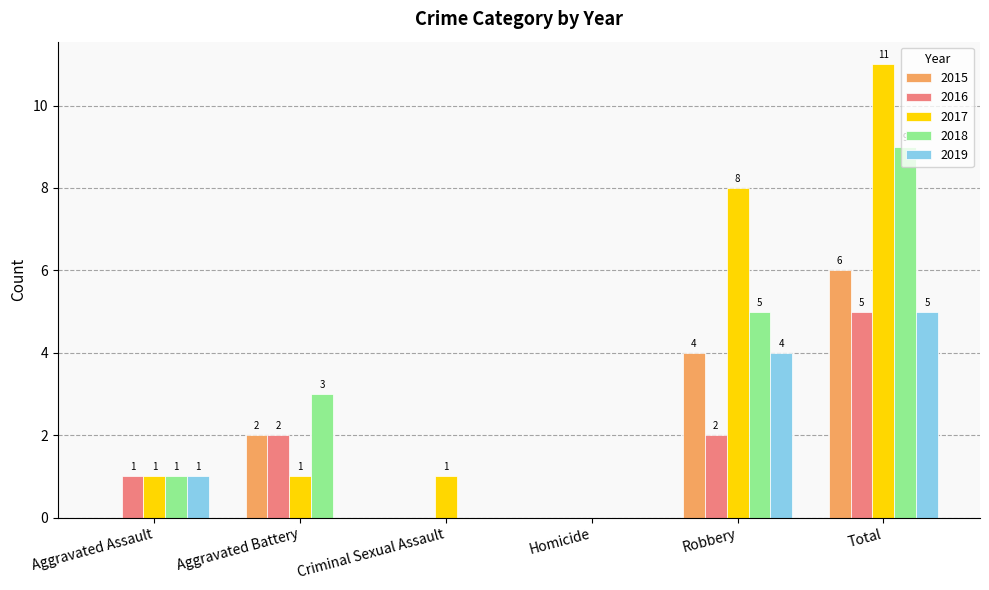

Which series has the largest total across all categories?

2017